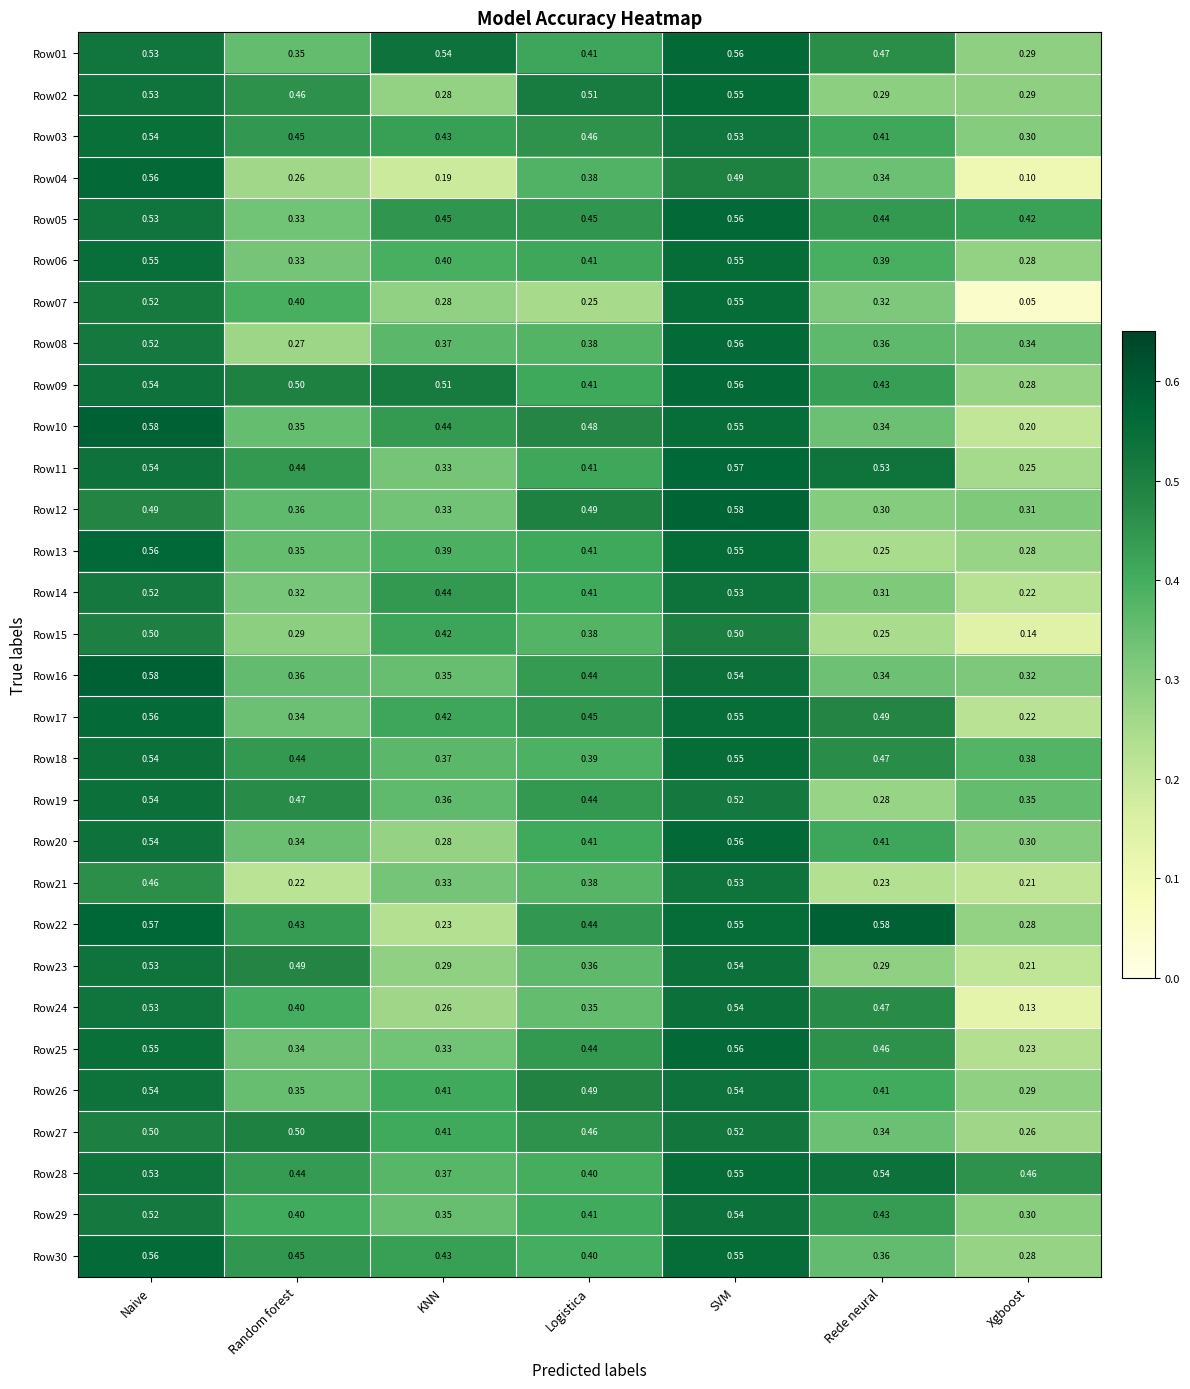

Which label corresponds to the smallest value in the chart?

Xgboost